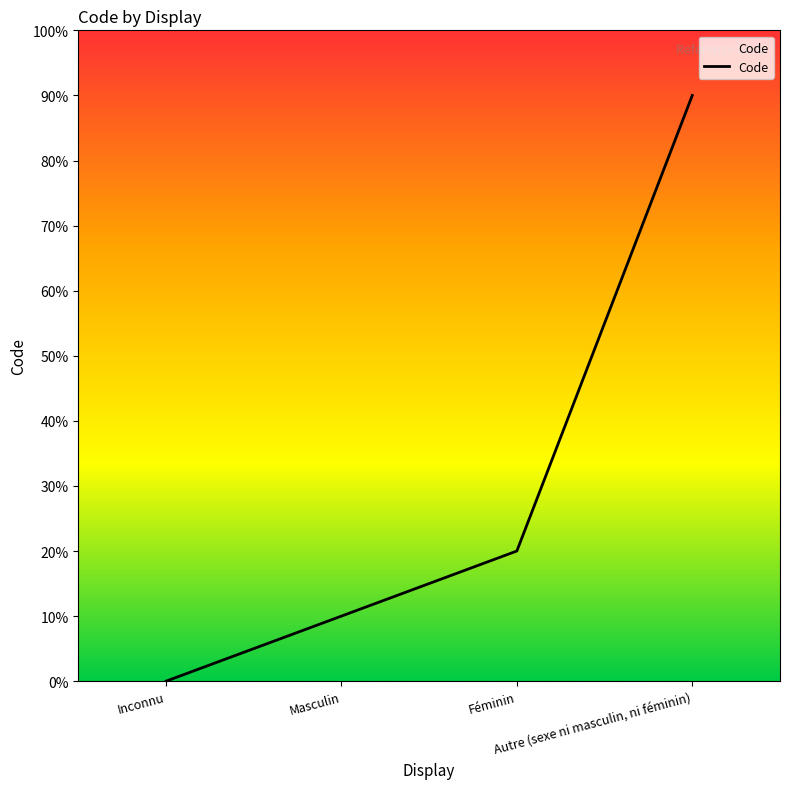

Which label corresponds to the largest value in the chart?

Autre (sexe ni masculin, ni féminin)